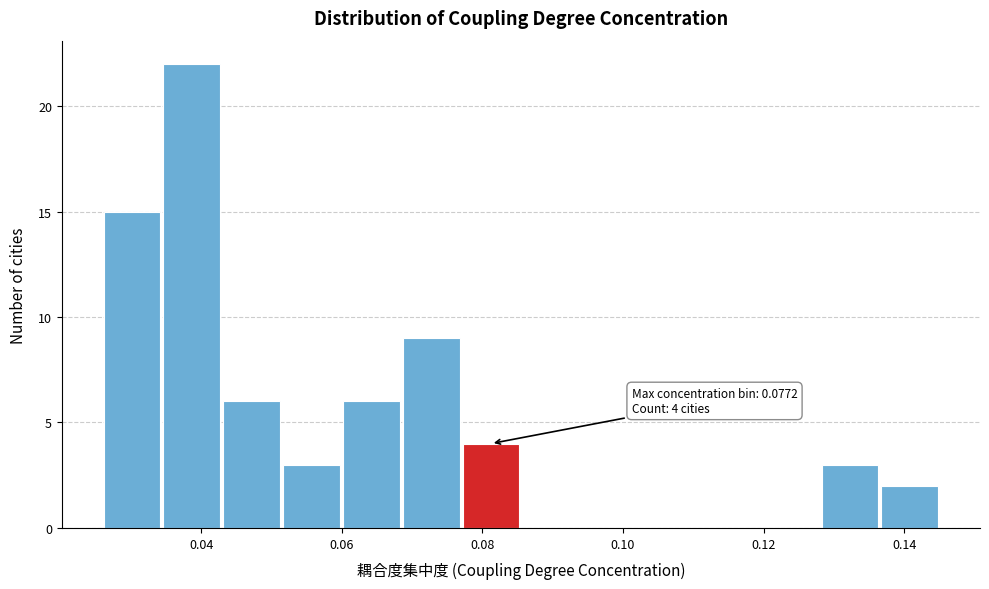

Which range on the x-axis has the tallest bar?

0.034 to 0.044